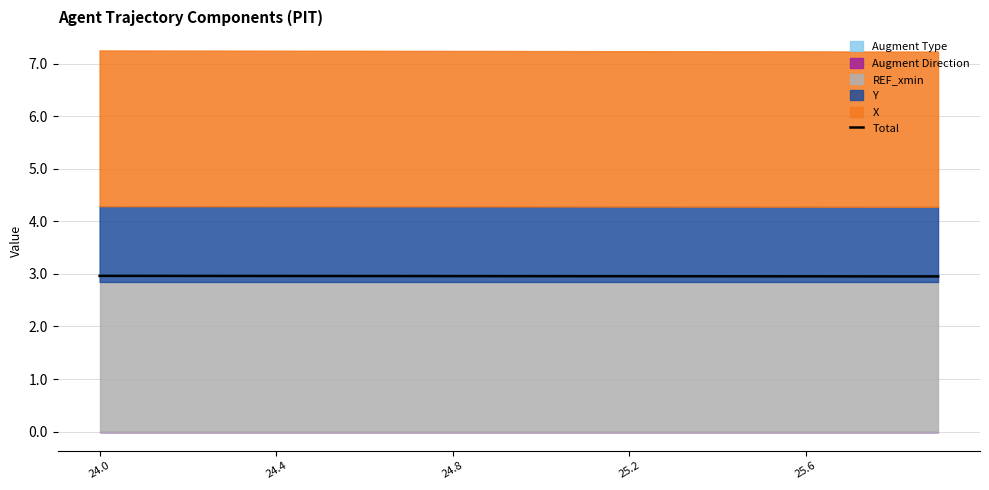

What is the greatest value displayed?

3.0